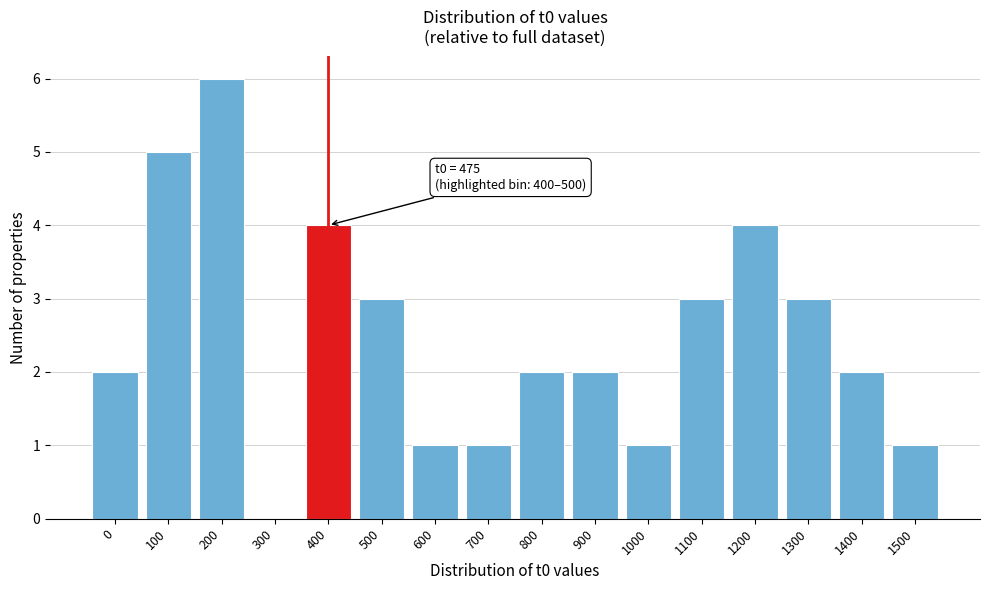

Reading left to right, extract all data points from this chart.

0=2	100=5	200=6	300=0	400=4	500=3	600=1	700=1	800=2	900=2	1000=1	1100=3	1200=4	1300=3	1400=2	1500=1